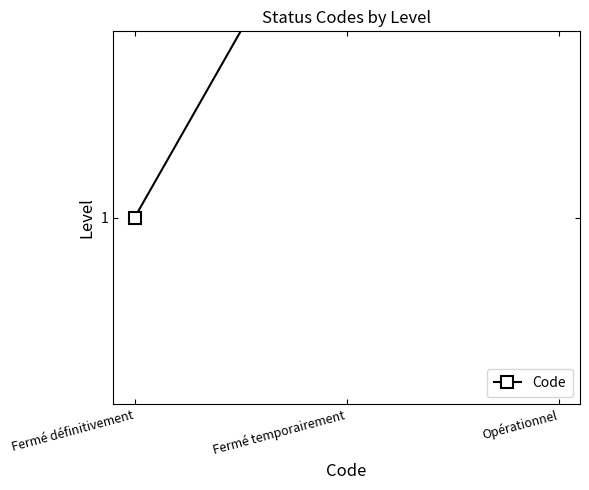

What is the approximate value at Fermé définitivement?

1